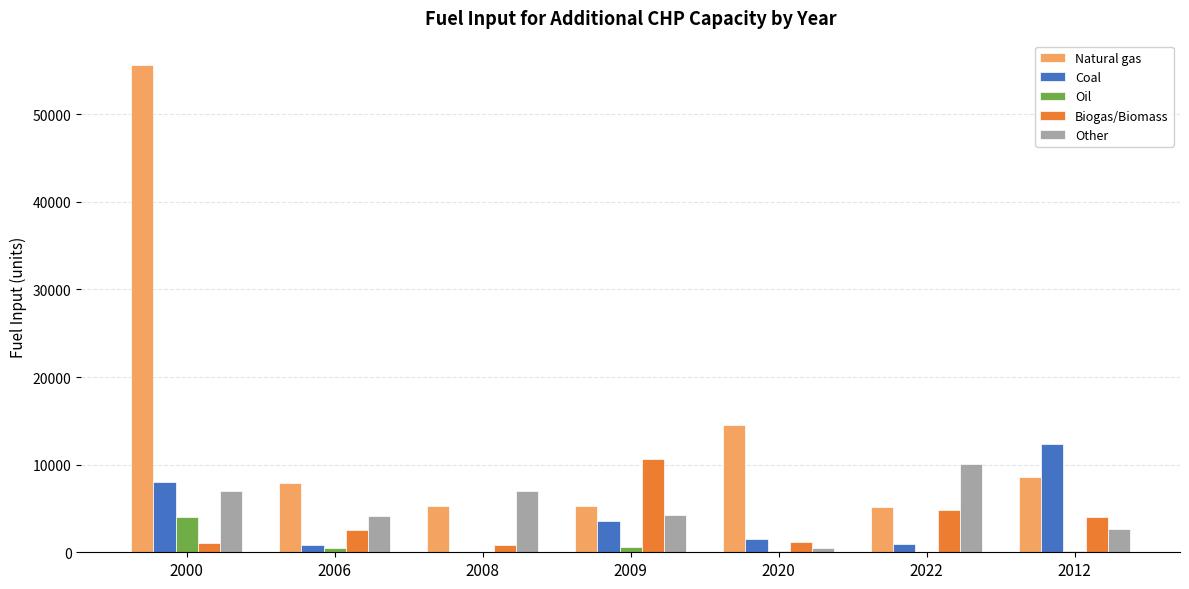

Is it true that Other equals 1202.6 at 2009?

False